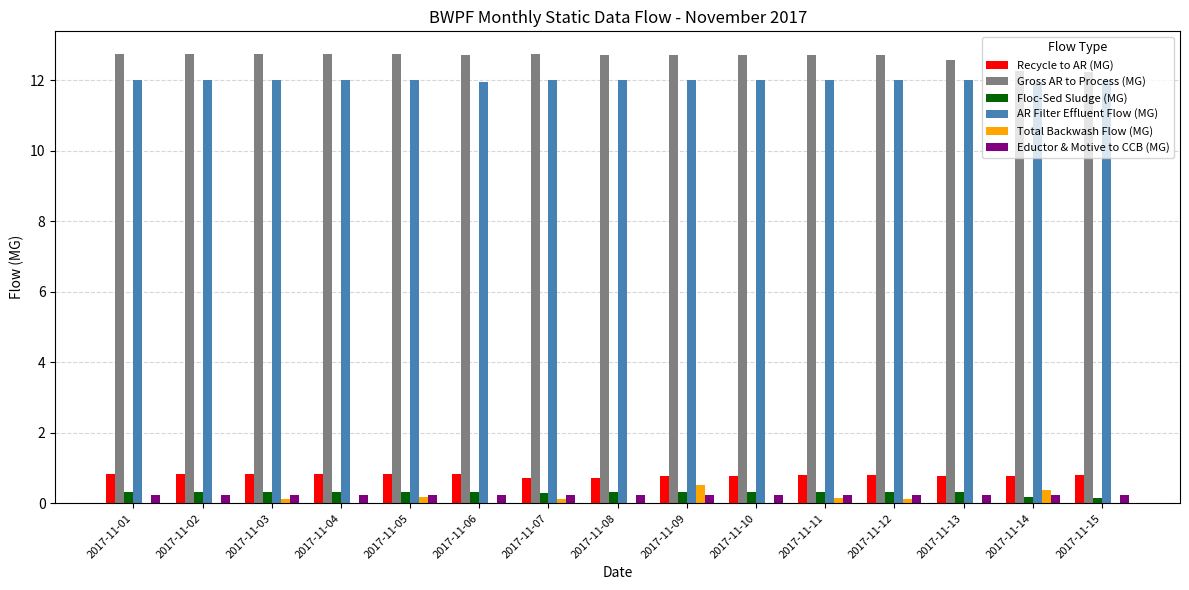

Which series has the largest total across all categories?

Gross AR to Process (MG)